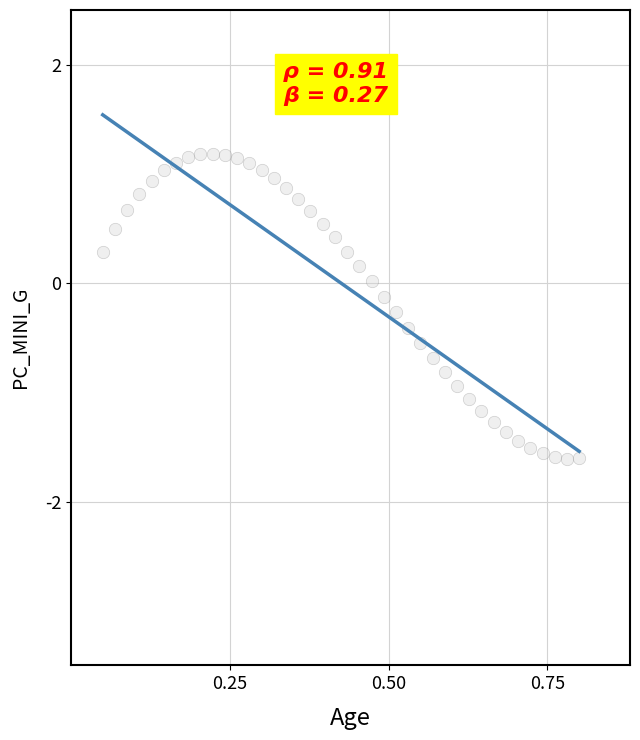

What is the range of X values (max minus min)?

0.8